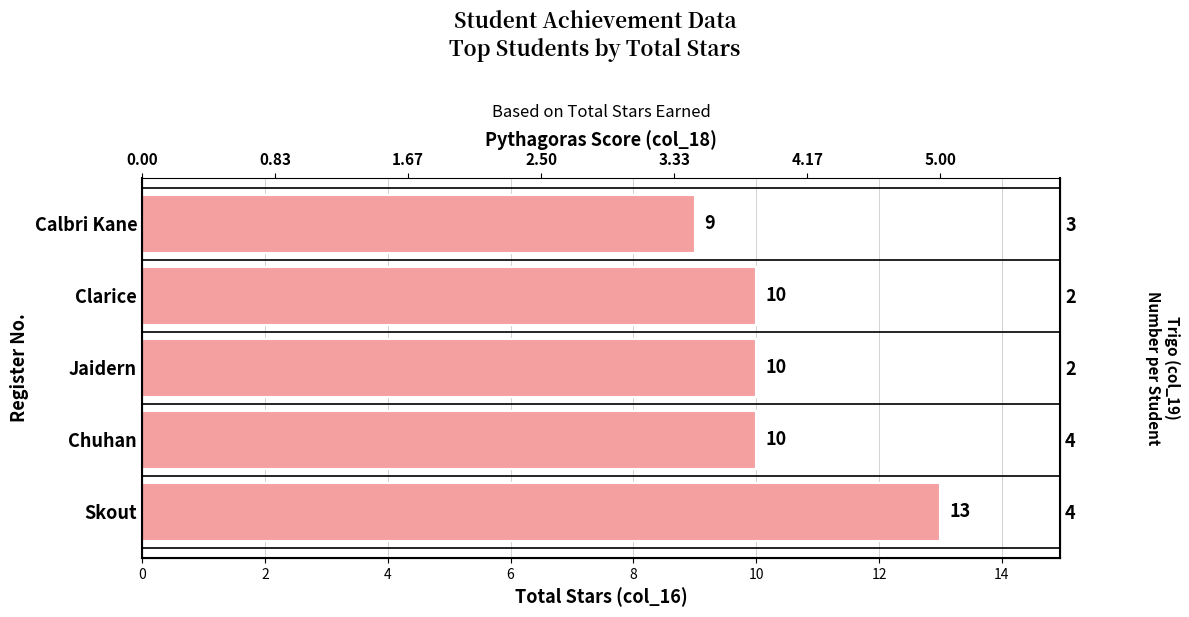

What is the value of the 5th bar from the left?

9